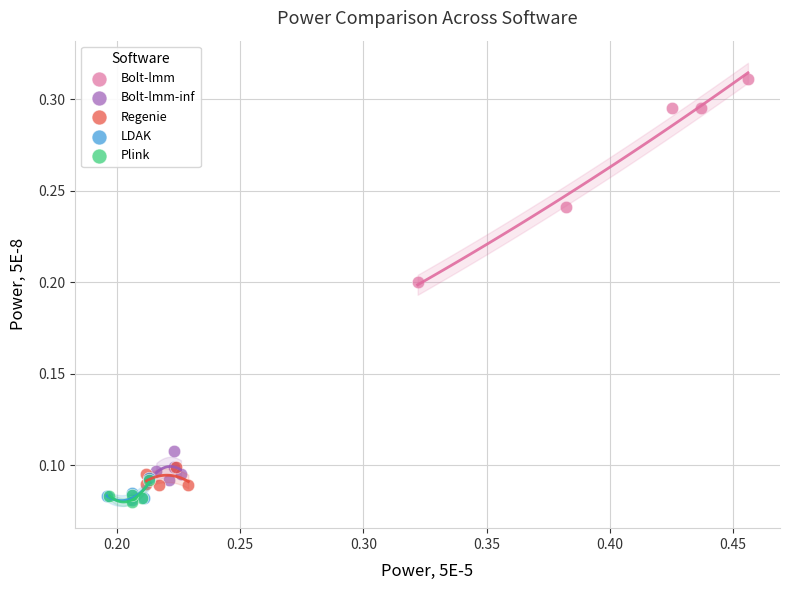

Which series has the widest spread of Y values?

Bolt-lmm